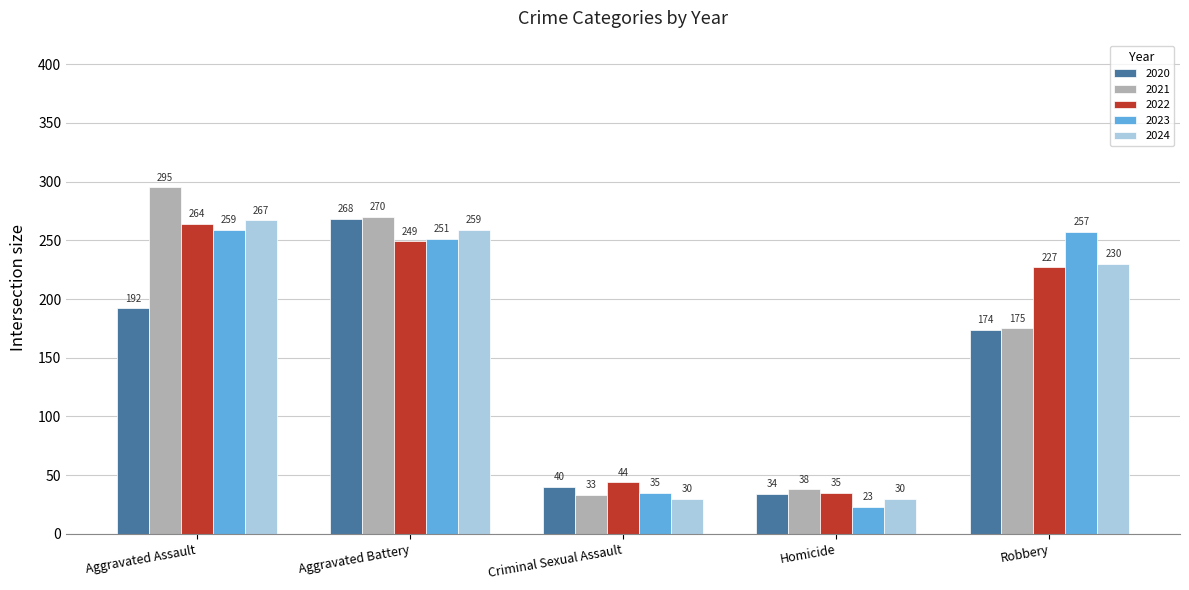

Is it true that 2020 equals 277 at Robbery?

False